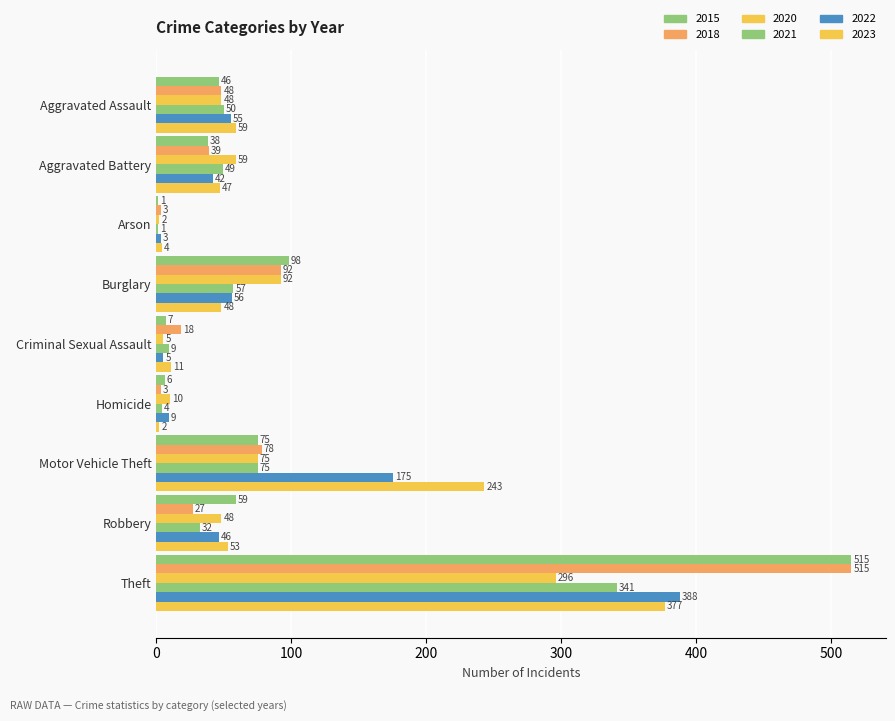

True or false: 2020 has a value of 11 at Aggravated Assault.

False